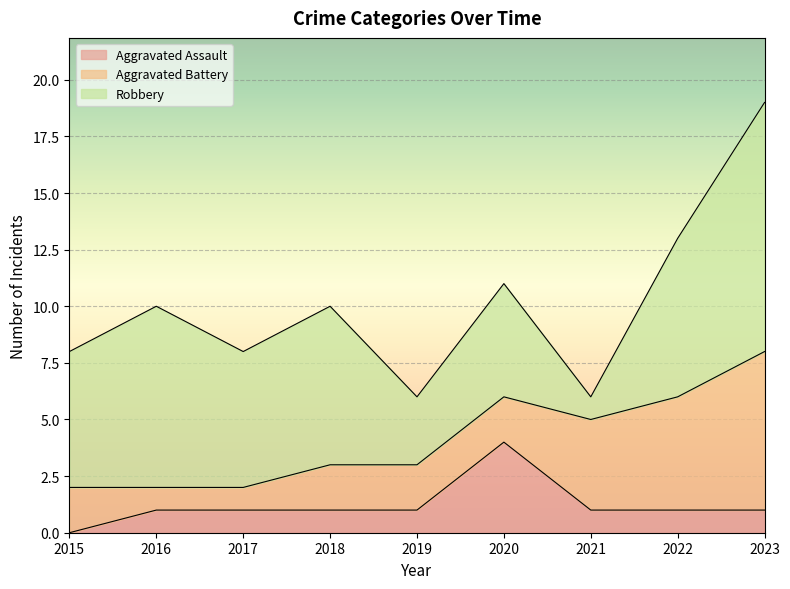

The Aggravated Battery series shows 2 at 2019. True or false?

True